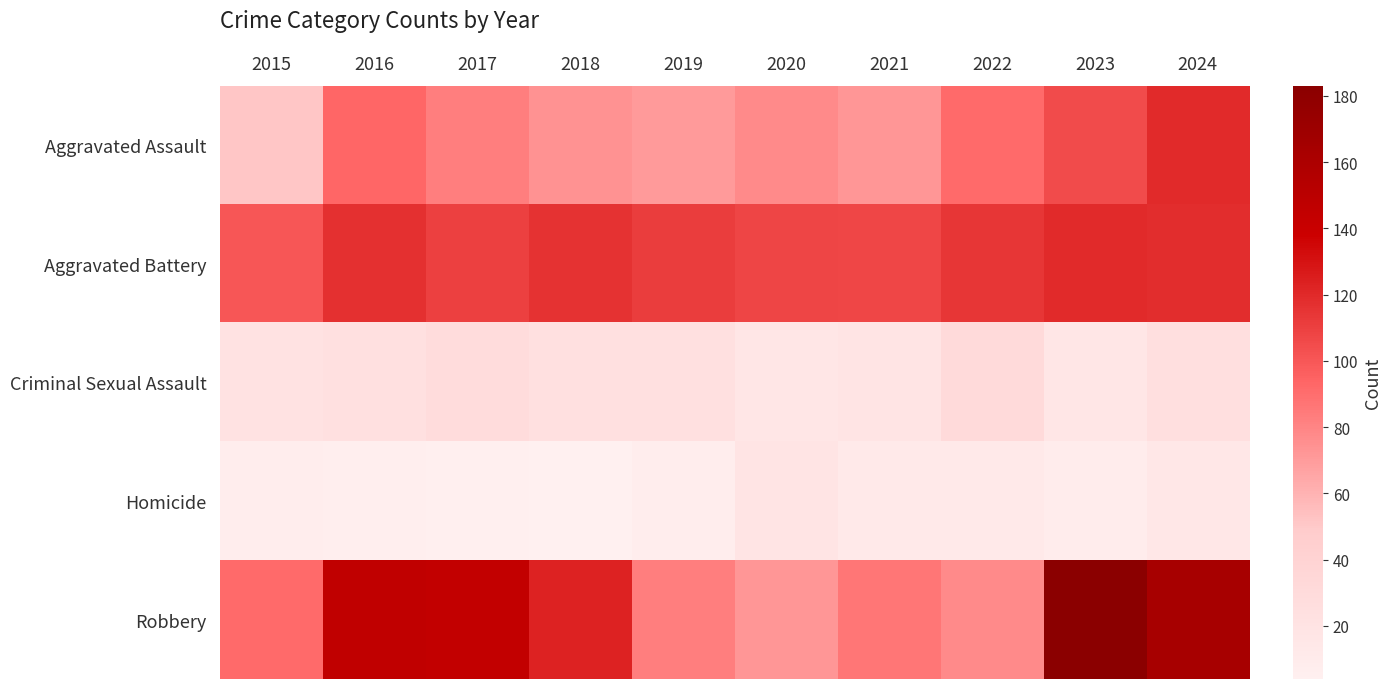

Count the number of categories in the chart.

10